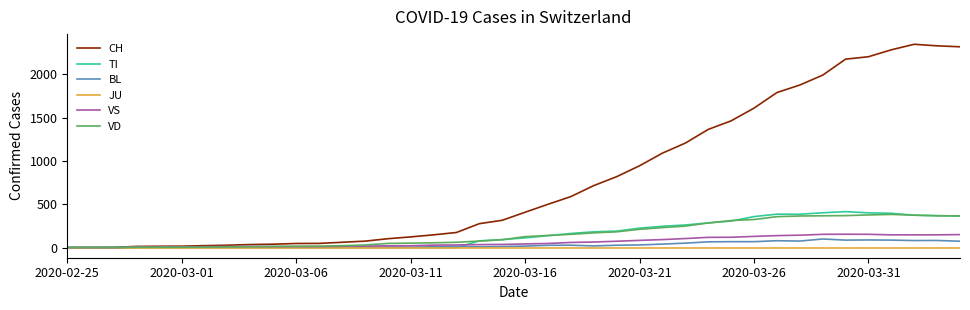

Which series has the largest total across all categories?

CH